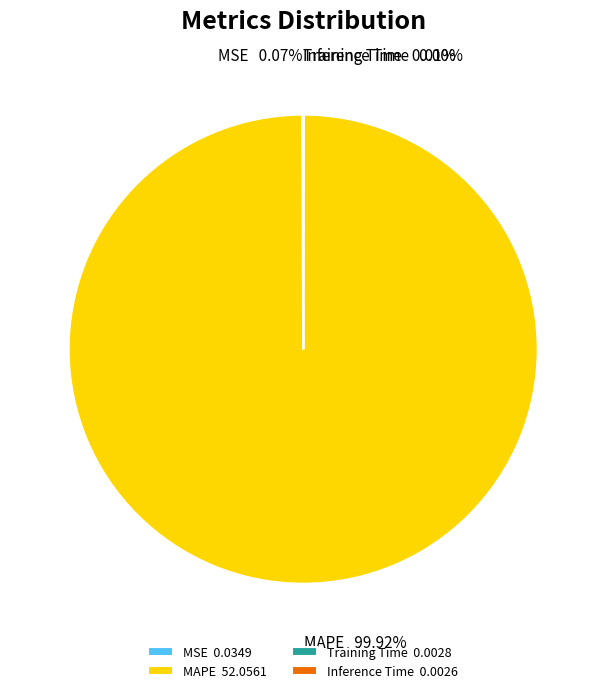

Is there any slice that represents more than half of the pie?

Yes